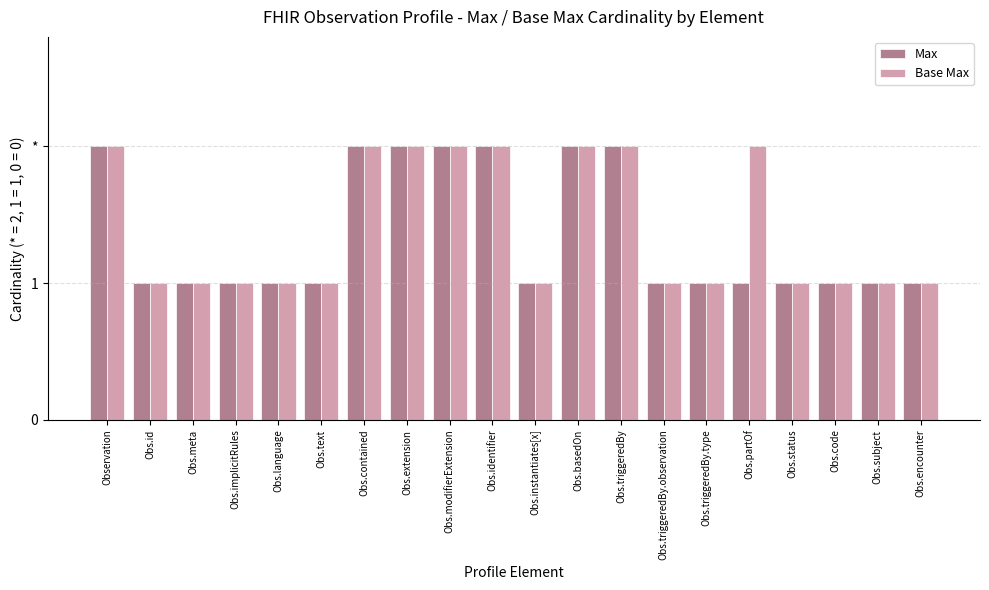

What are all the series names shown in the legend?

Max, Base Max